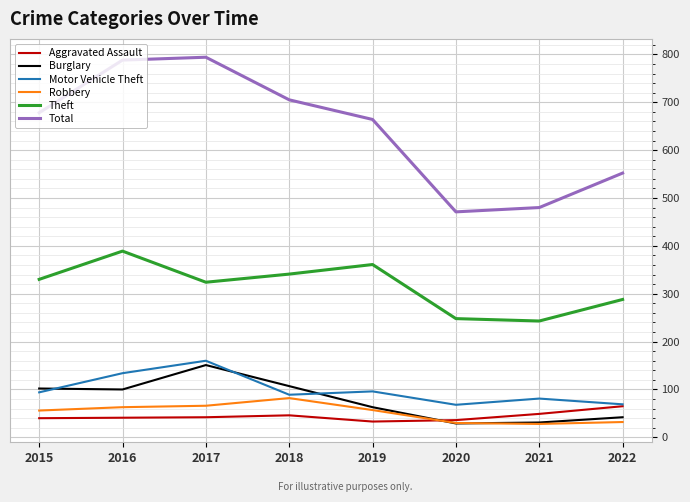

Which series has the widest spread of values?

Total